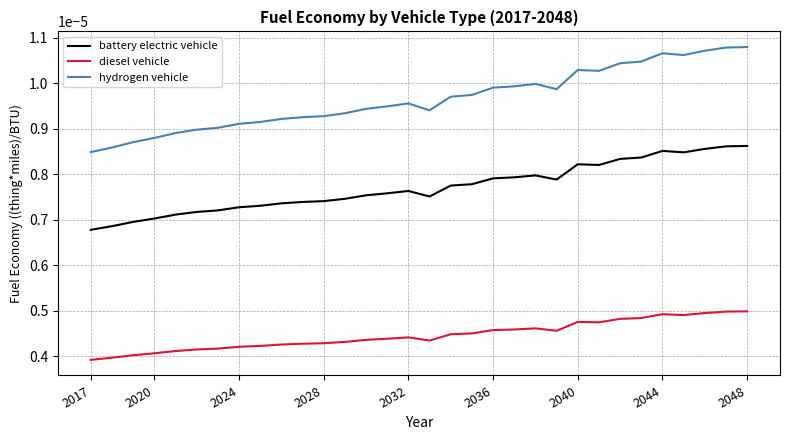

True or false: diesel vehicle has more than 1 points higher than both neighbors.

True